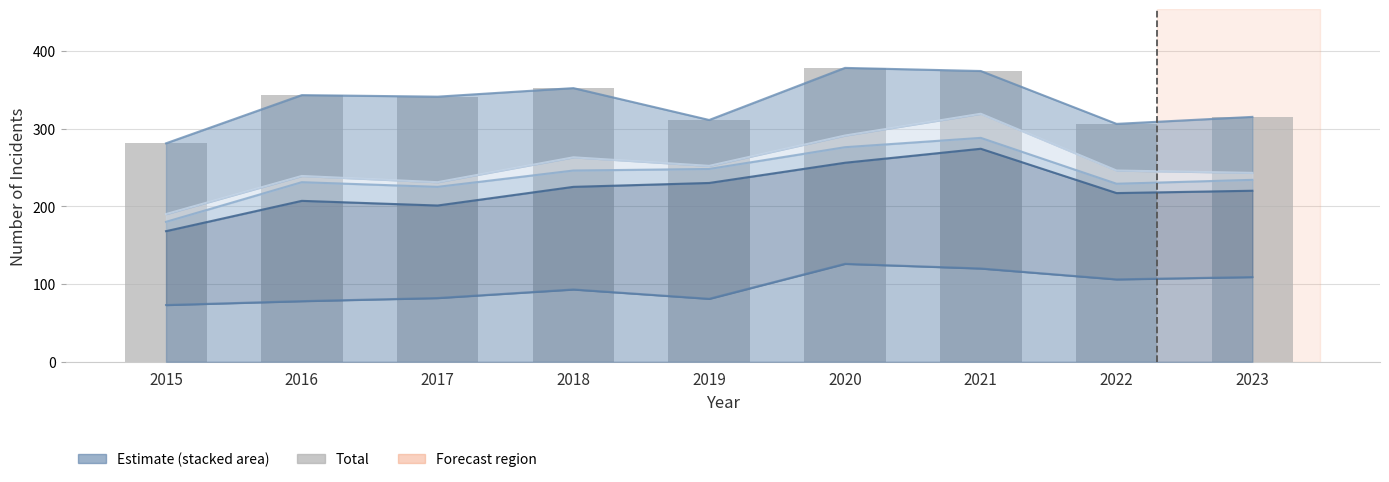

What is the sum of all values?

3001